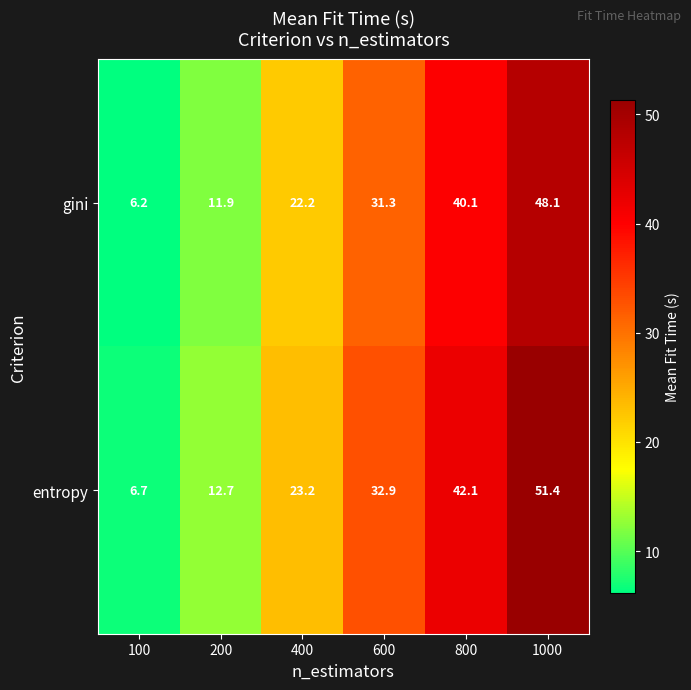

At which category does the chart reach its minimum across all series?

100